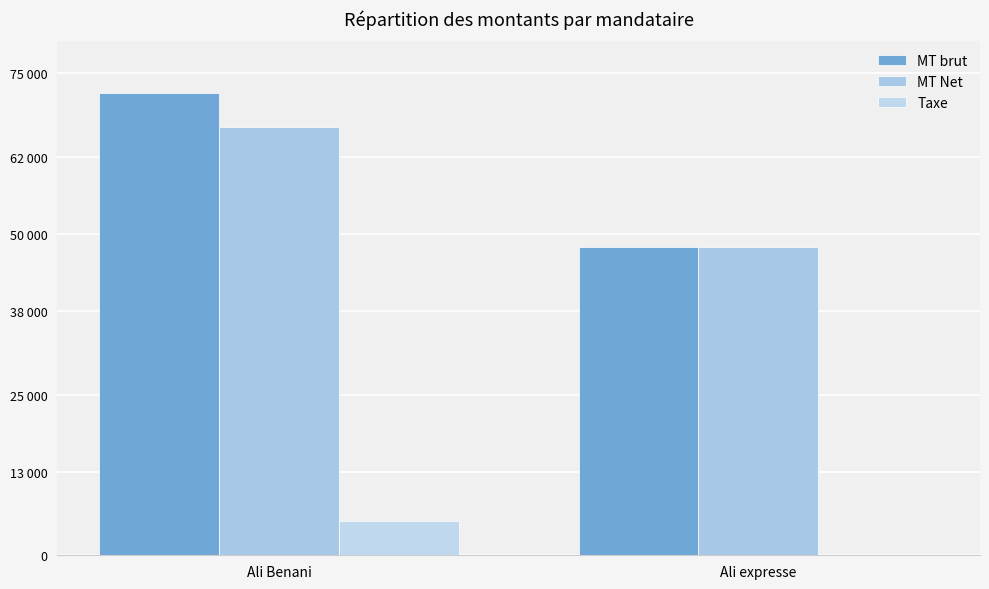

Reading left to right, list all the values displayed in this chart.

MT brut: 72000	48000
MT Net: 66600	48000
Taxe: 5400	0